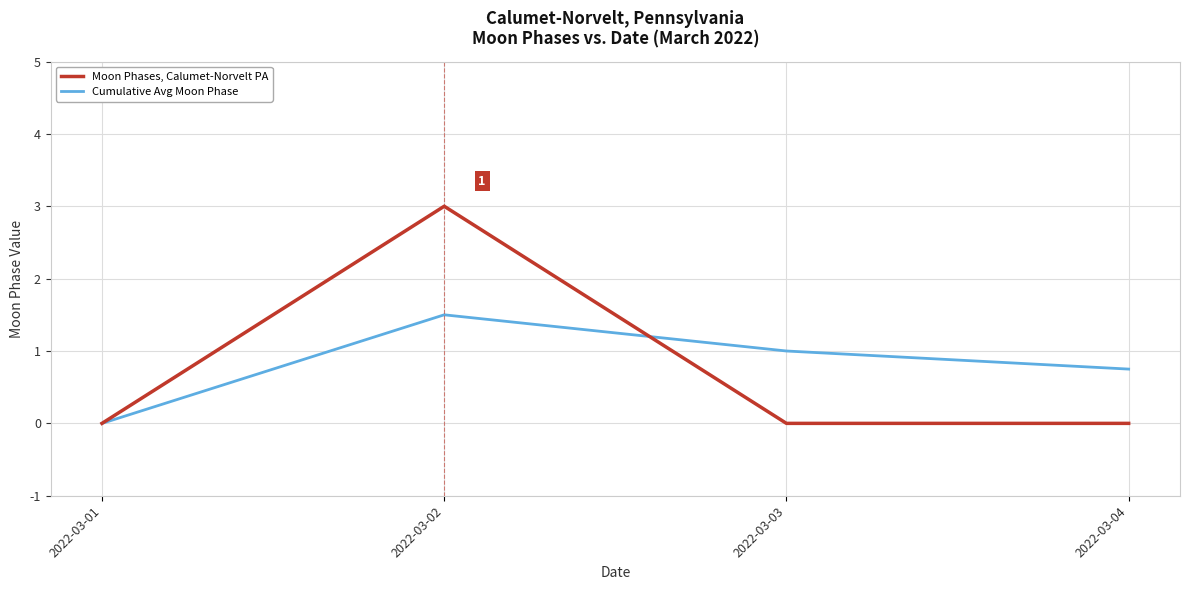

Reading left to right, list all the values displayed in this chart.

Moon Phases, Calumet-Norvelt PA: 2022-03-01=0.0	2022-03-02=3.0	2022-03-03=0.0	2022-03-04=0.0
Cumulative Avg Moon Phase: 2022-03-01=0.0	2022-03-02=1.5	2022-03-03=1.0	2022-03-04=0.8